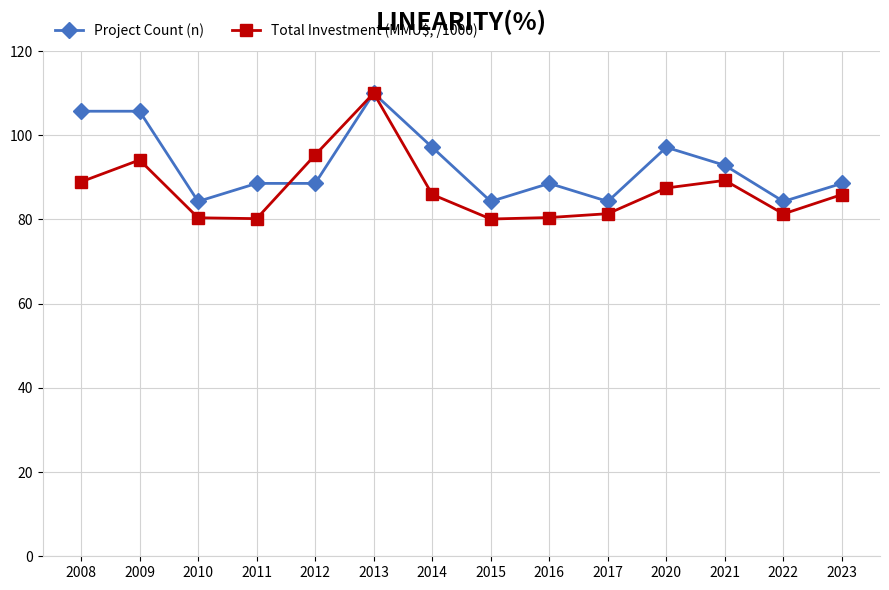

Is the value of Project Count (n) at 2017 greater than the value of Total Investment (MMU$, /1000) at 2021?

No